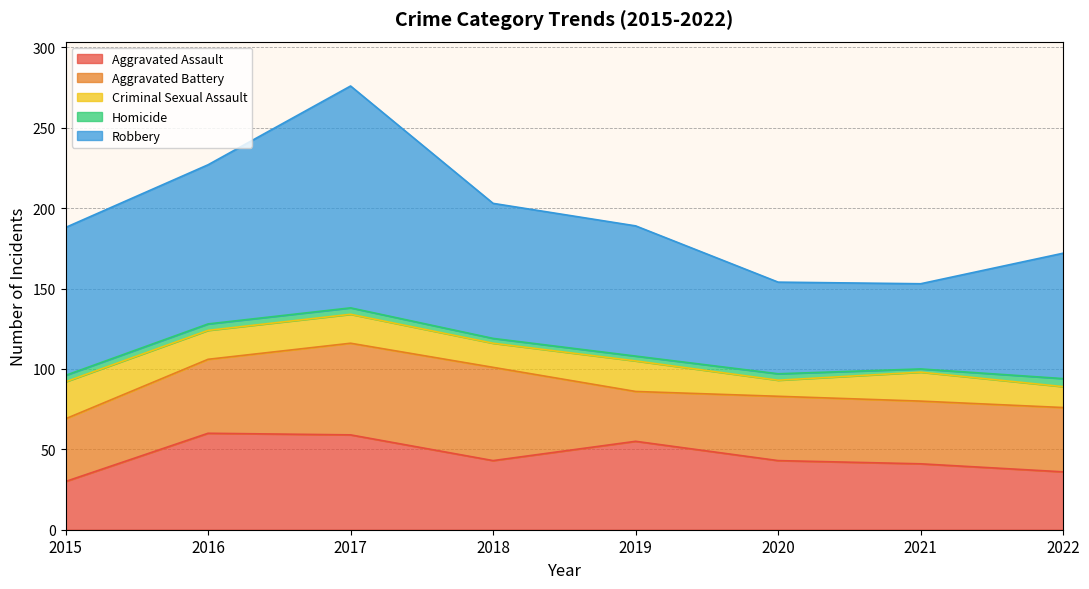

What is the spread (max minus min) of values at 2016?

95